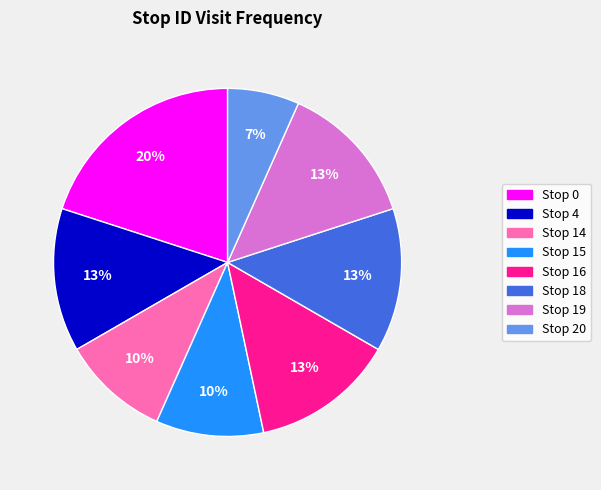

Does Stop 0 account for over 50% of the chart?

No